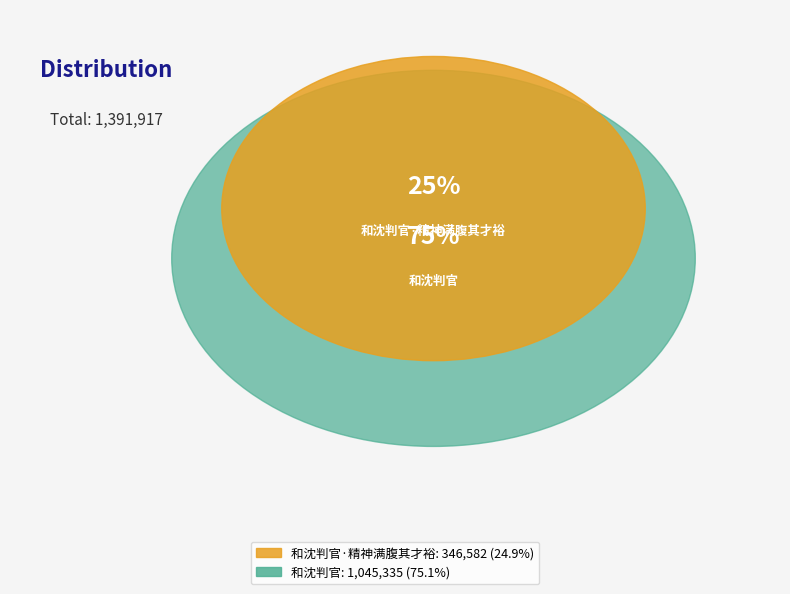

True or false: 和沈判官·精神满腹其才裕 accounts for 15% of the total.

False